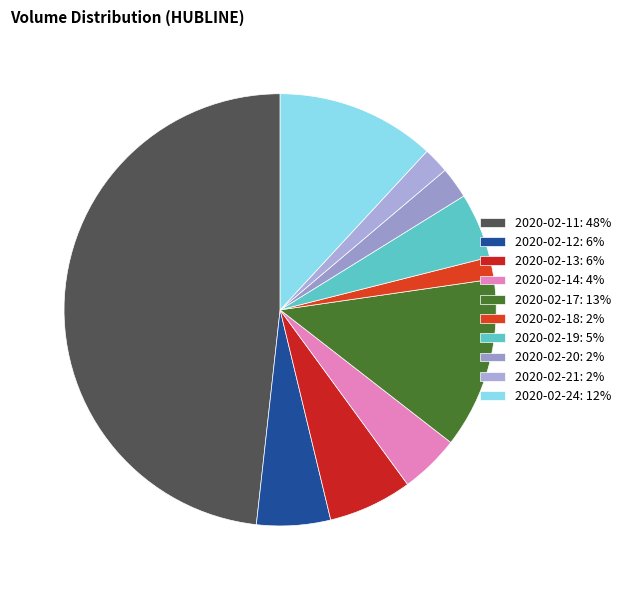

What is the change in value from 2020-02-11 to 2020-02-12?

-8451900